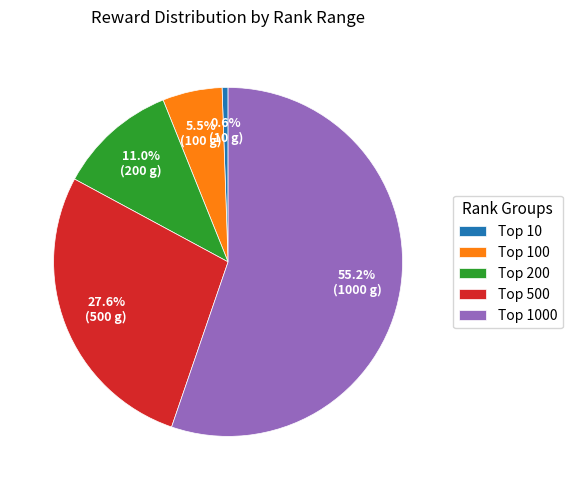

Does any single category account for the majority?

Yes